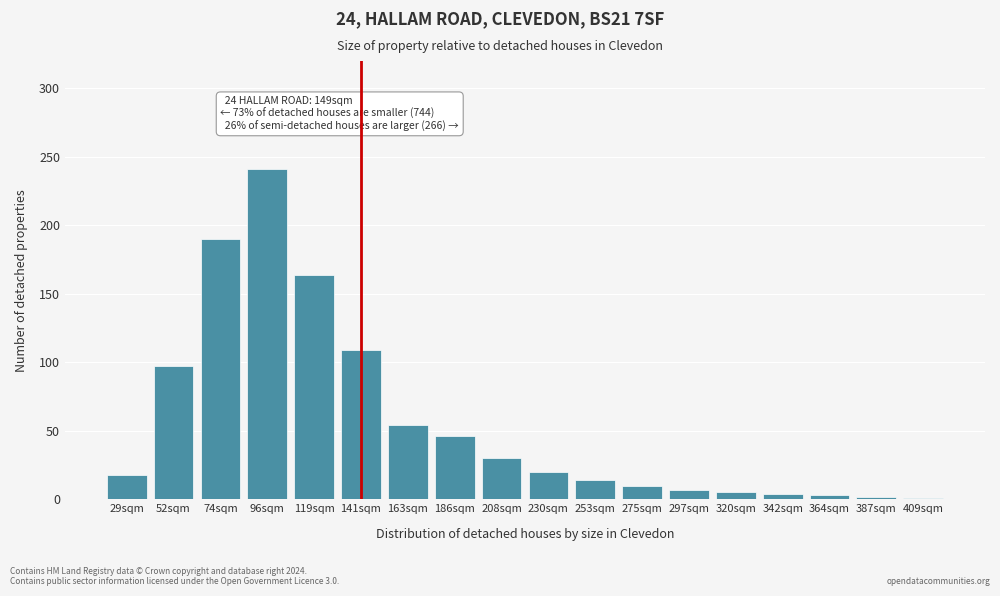

What is the average value?

56